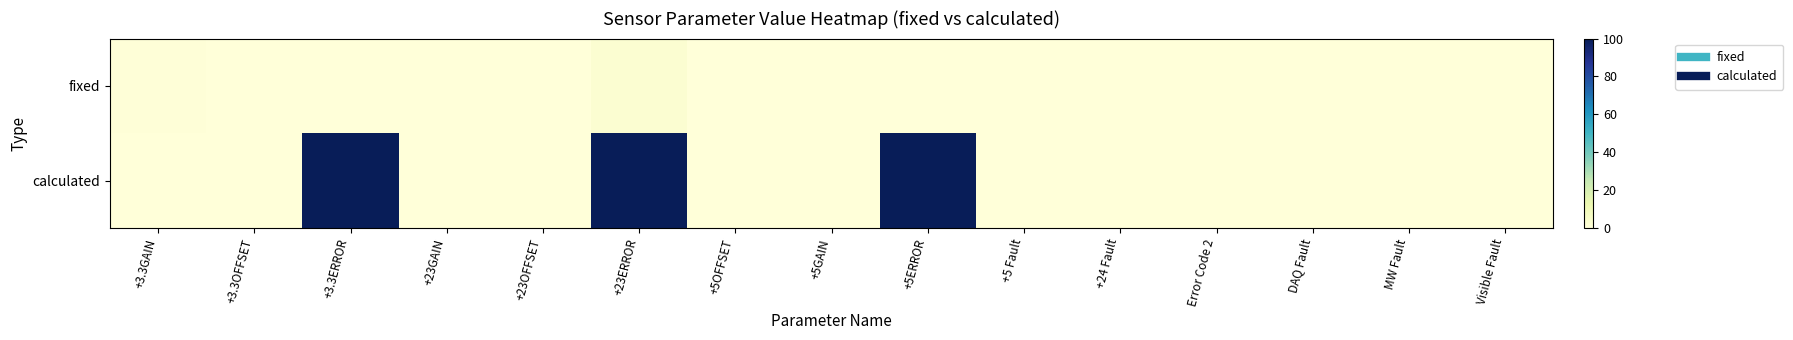

Count the number of categories in the chart.

15